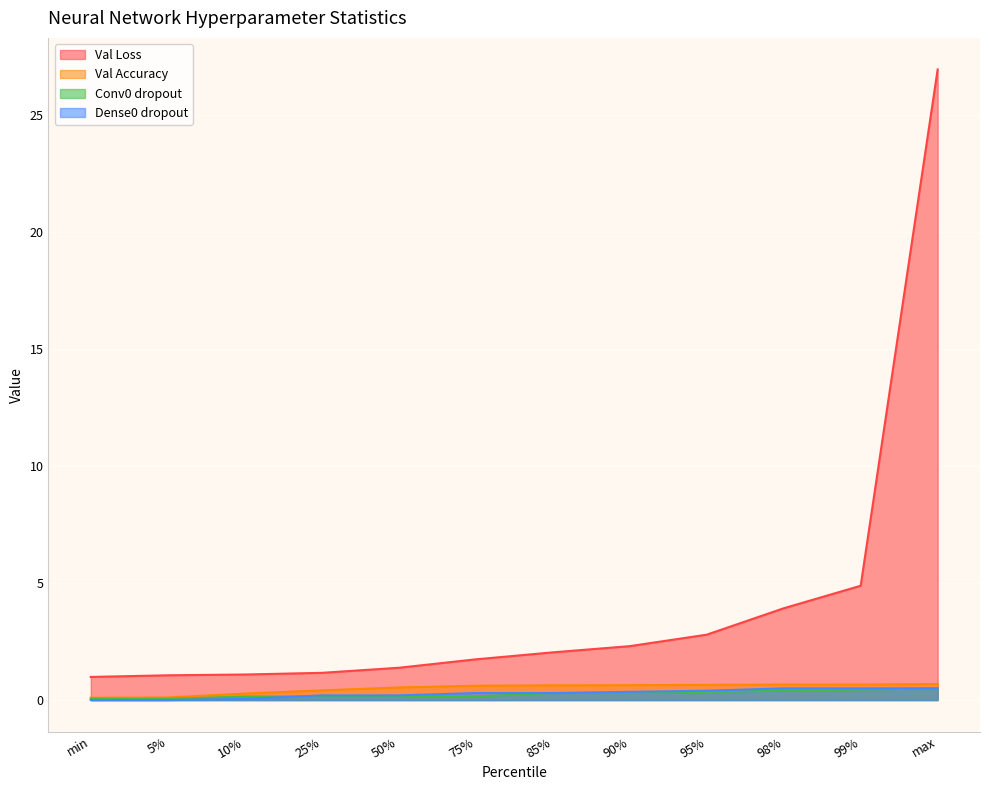

What value does the Conv0 dropout series have at max?

0.5